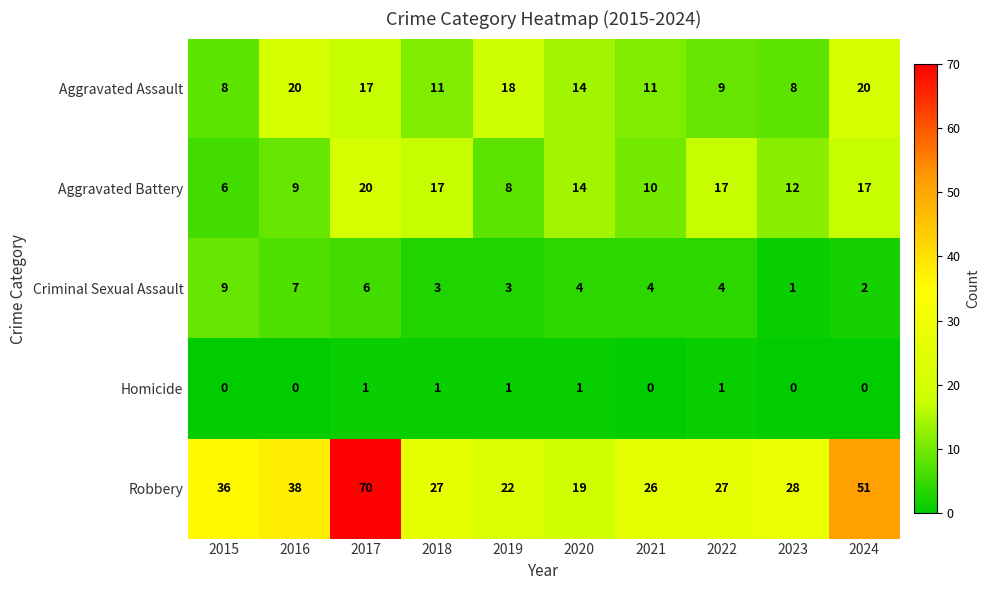

At which category is the sum across all series the highest?

2017